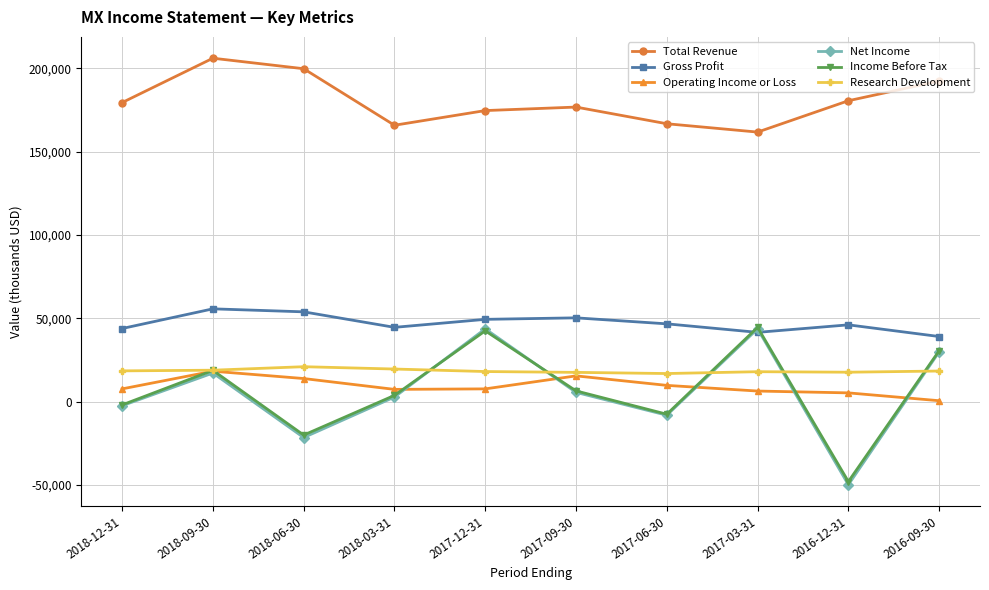

How many data points does each series have?

10